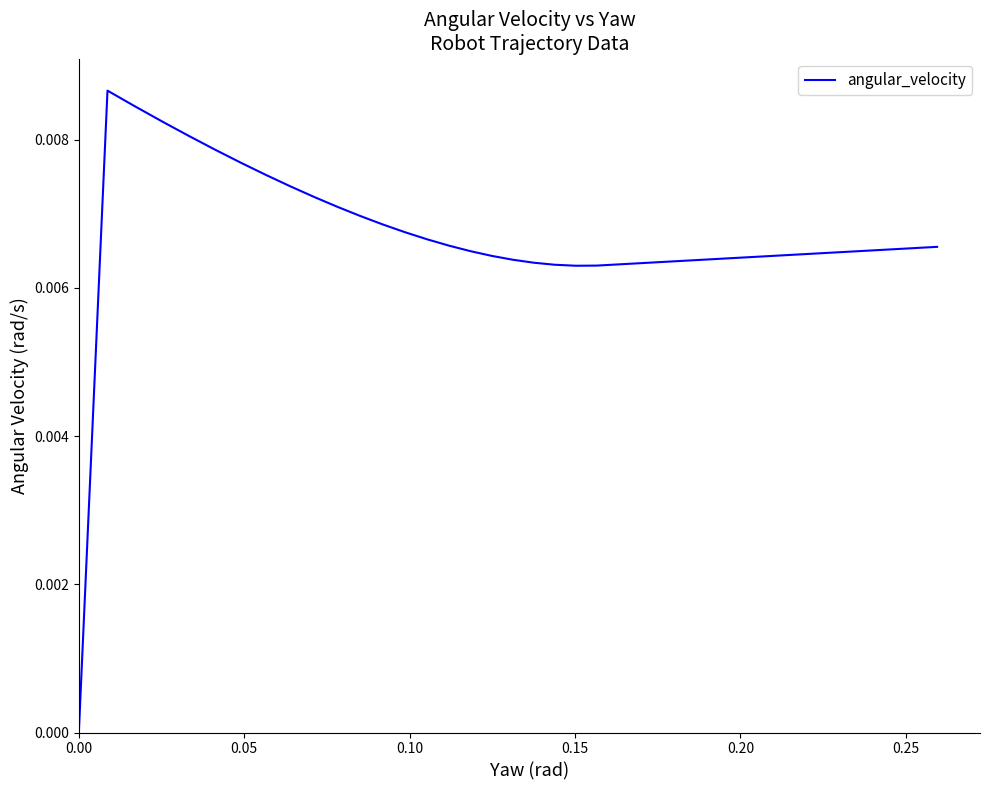

Is it true that the value at 38 is 0.0?

False